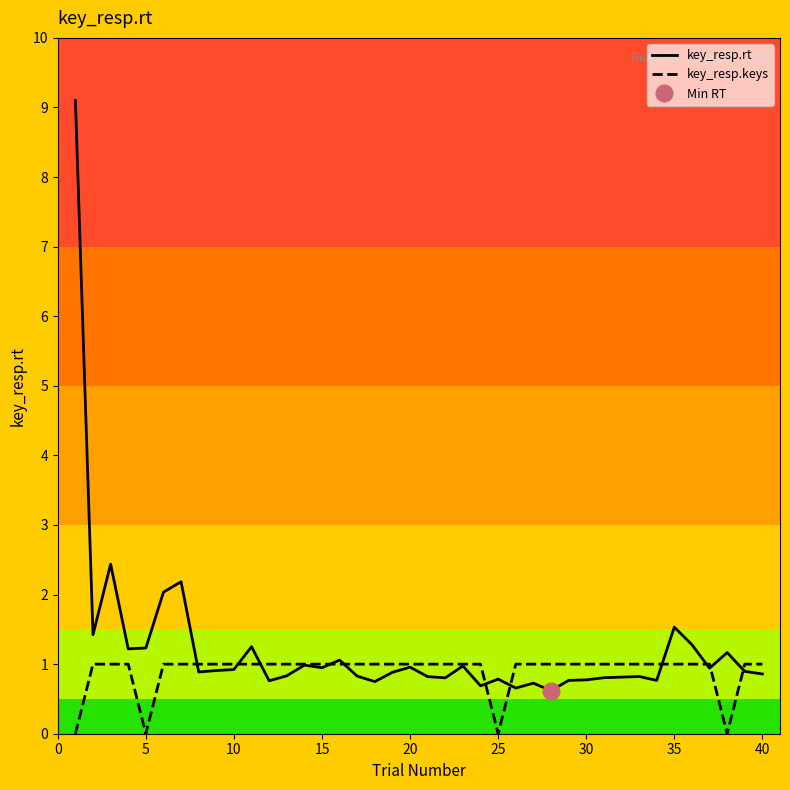

What is the difference between the maximum and second lowest values in the key_resp.keys series?

1.0